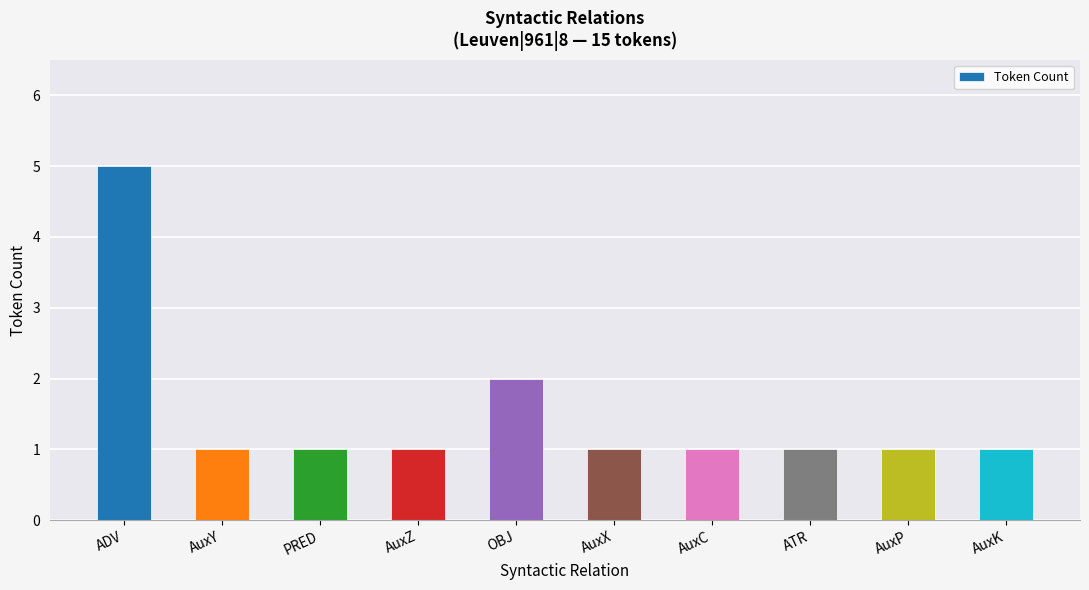

Where is the data nearest to the value 3?

OBJ